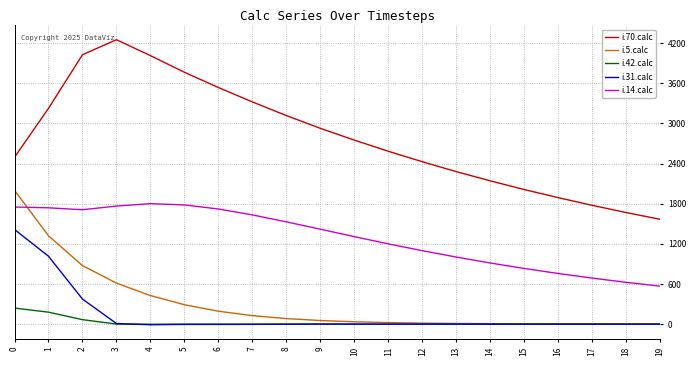

List the series in order of their peak value, highest first.

i.70.calc, i.5.calc, i.14.calc, i.31.calc, i.42.calc